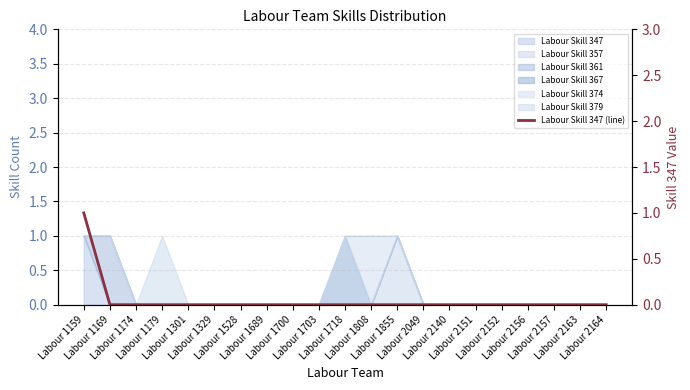

Rank the categories by value from lowest to highest.

Labour 1169, Labour 1174, Labour 1179, Labour 1301, Labour 1329, Labour 1528, Labour 1689, Labour 1700, Labour 1703, Labour 1718, Labour 1808, Labour 1855, Labour 2049, Labour 2140, Labour 2151, Labour 2152, Labour 2156, Labour 2157, Labour 2163, Labour 2164, Labour 1159